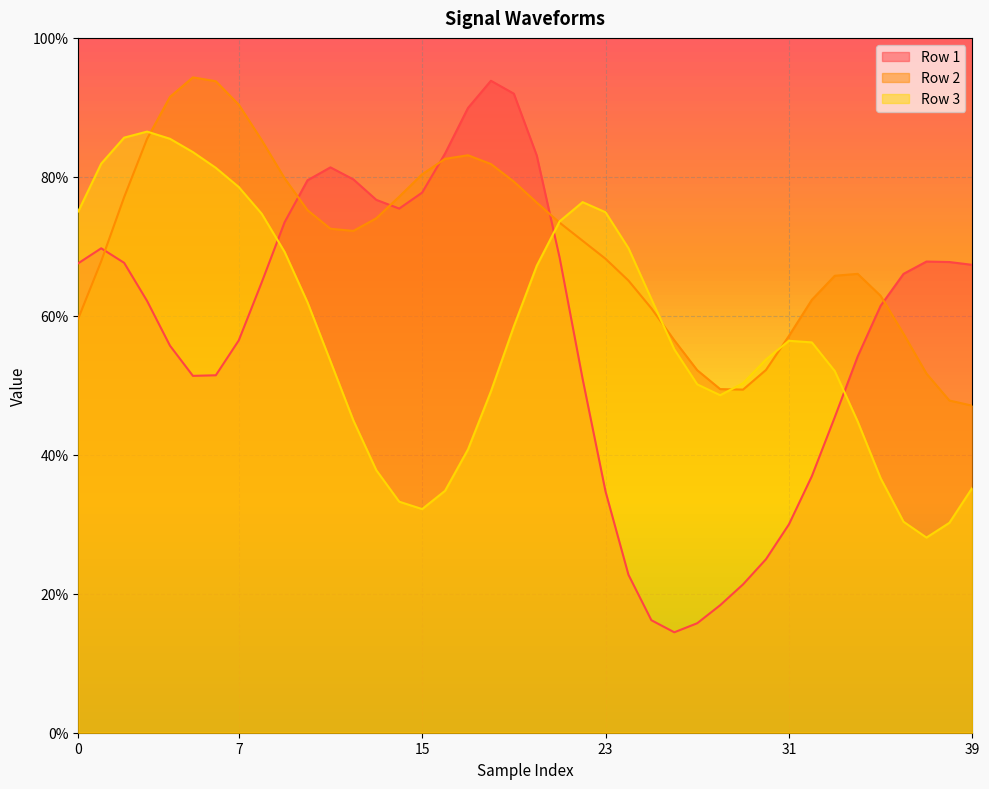

How many interior local peaks does the Row 1 series have?

4